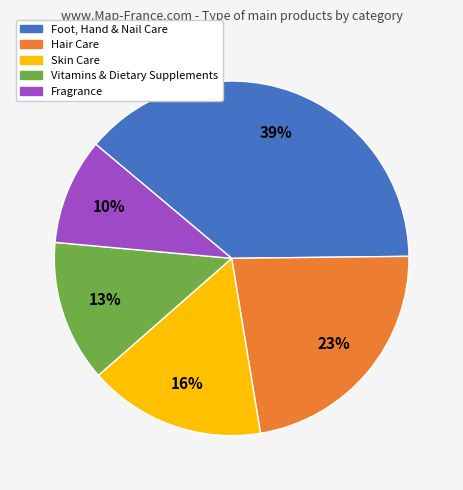

Between Foot, Hand & Nail Care and Fragrance, which is larger?

Foot, Hand & Nail Care